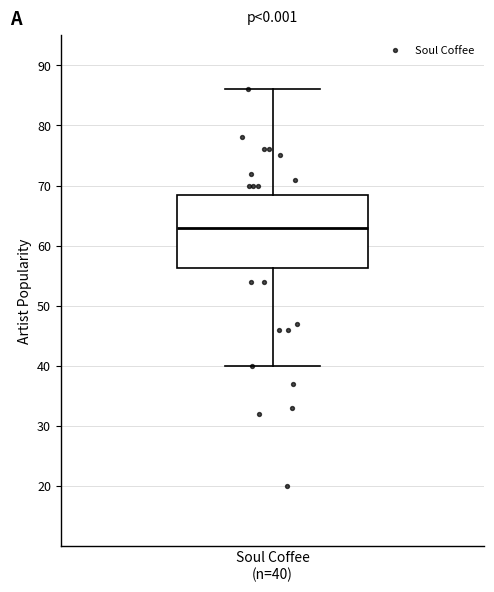

Read this box plot against the y-axis: the position of the median line, the range covered by the box, and the ends of both whiskers. The values are not printed on the chart, so give them approximately, as read against the axis.

median 63, box 56 to 69, whiskers 40 to 86